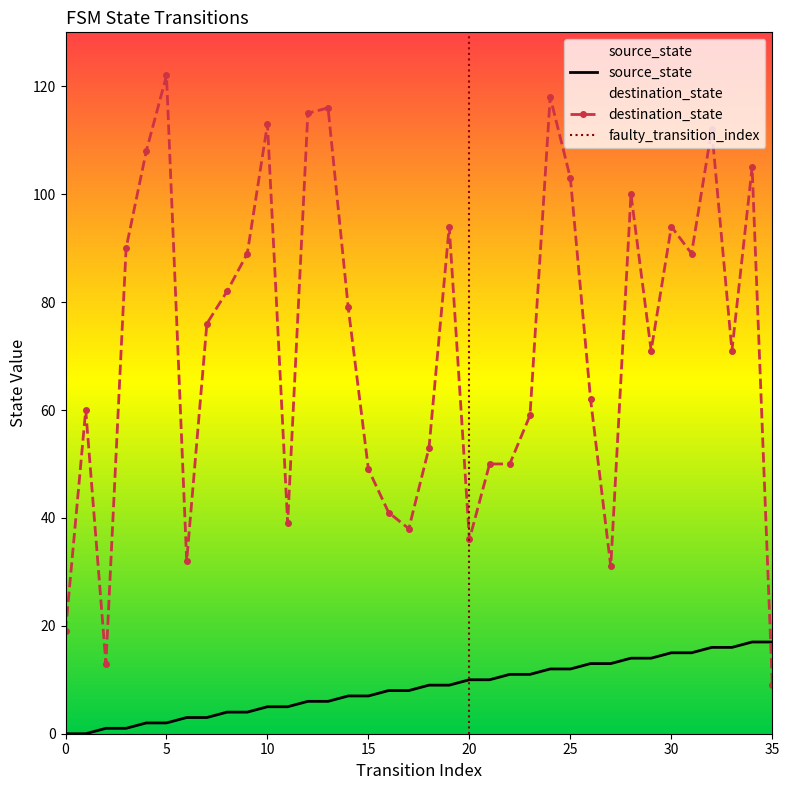

Rank the series at 34 from lowest to highest value.

source_state, destination_state